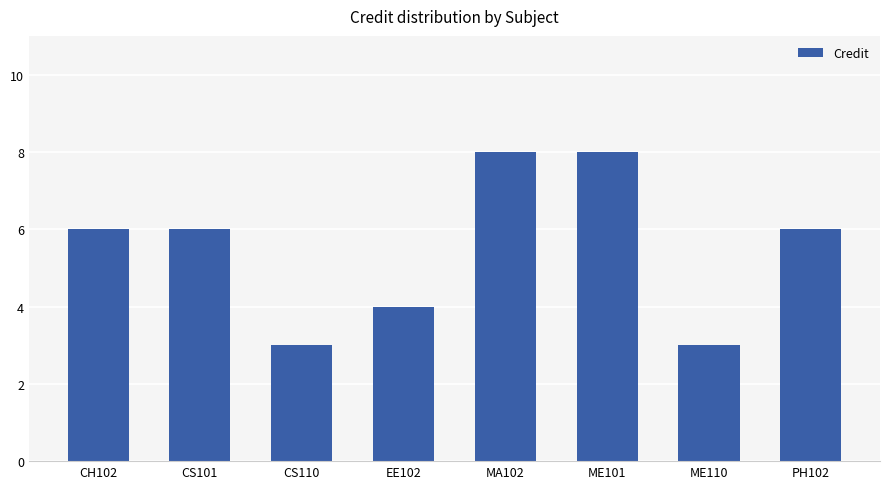

What is the smallest value displayed?

3